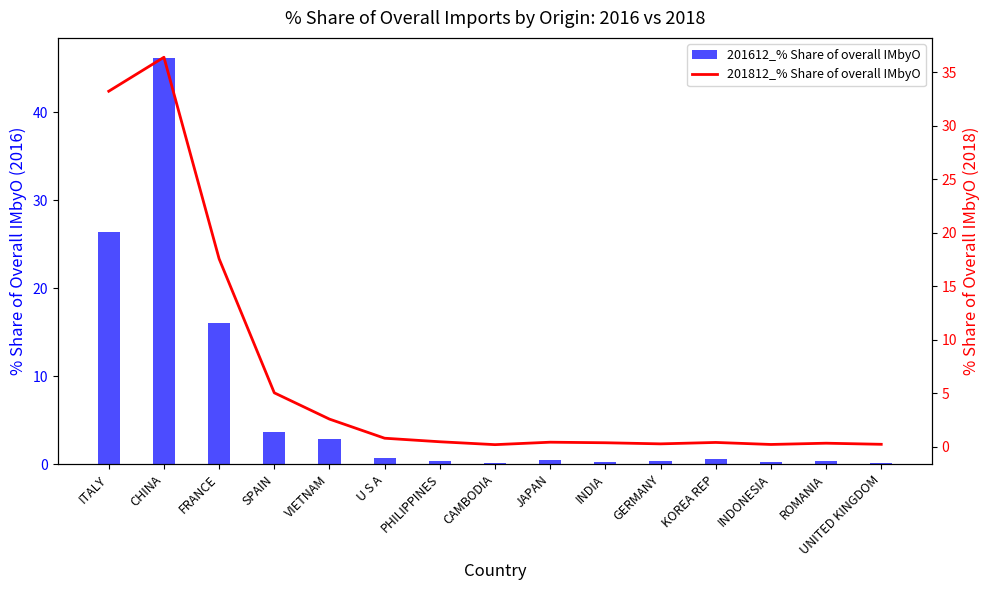

What is the sum of the 201812_% Share of overall IMbyO values at UNITED KINGDOM and FRANCE?

17.8